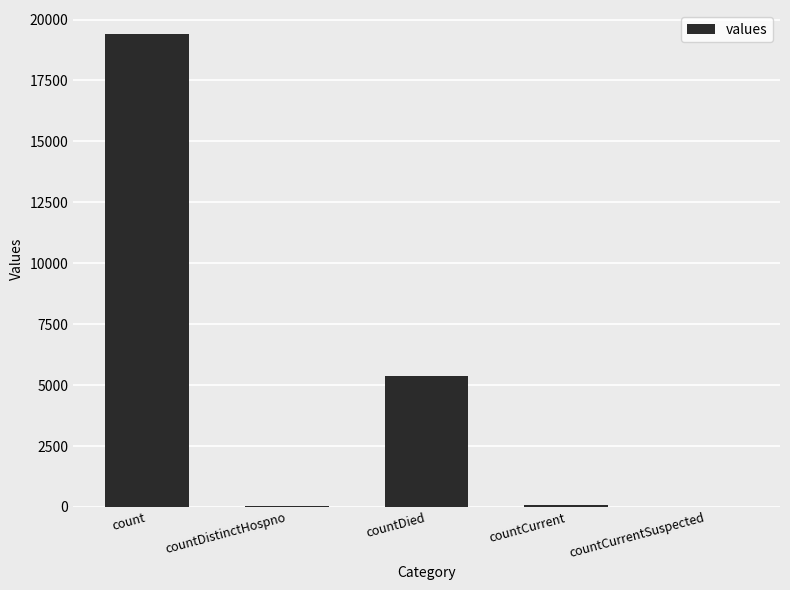

Which label corresponds to the largest value in the chart?

count